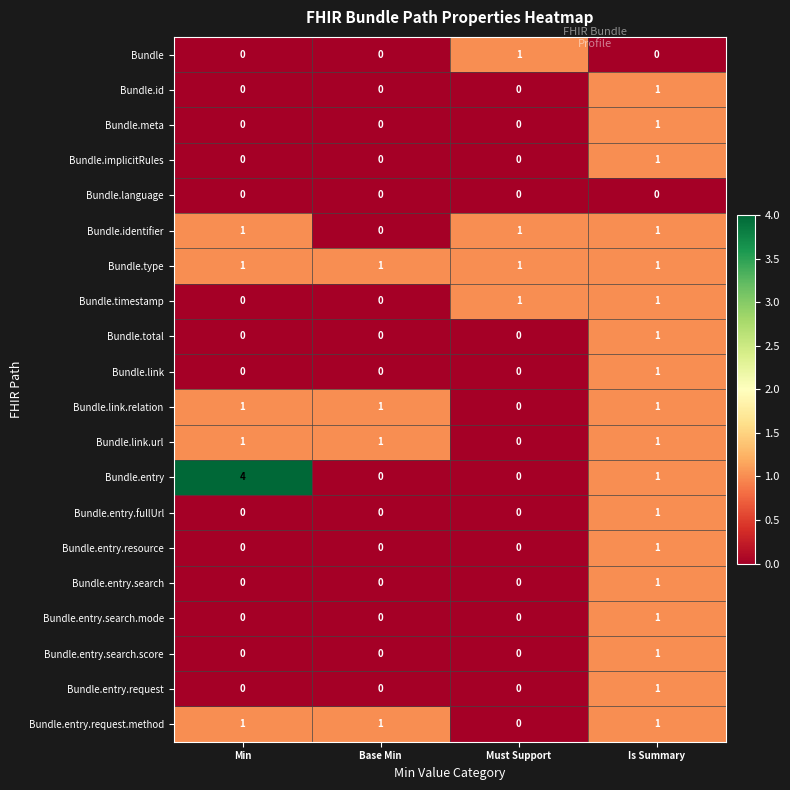

At which category does the chart reach its peak across all series?

Min